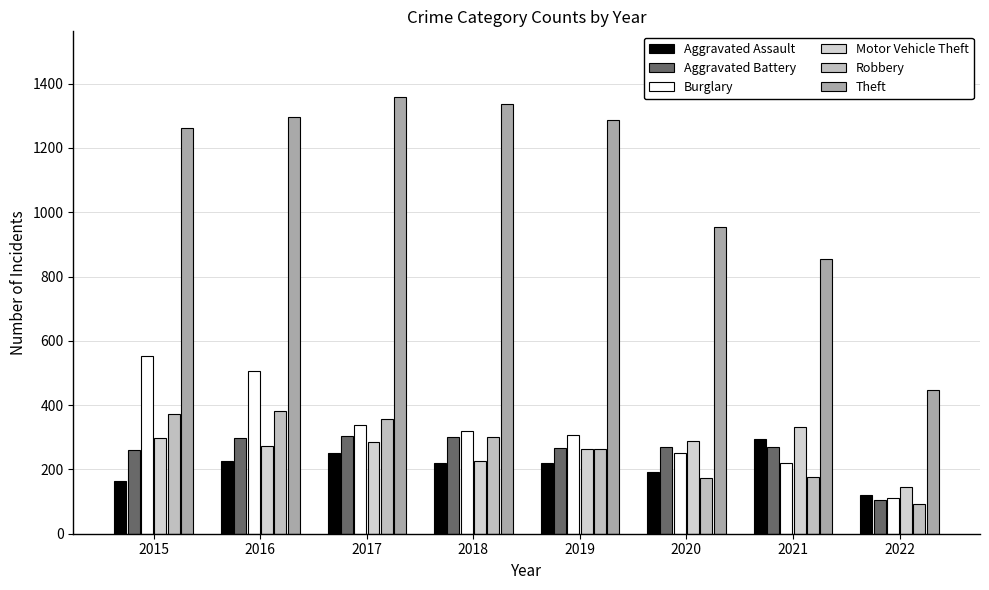

Which label corresponds to the smallest value in the chart?

2022